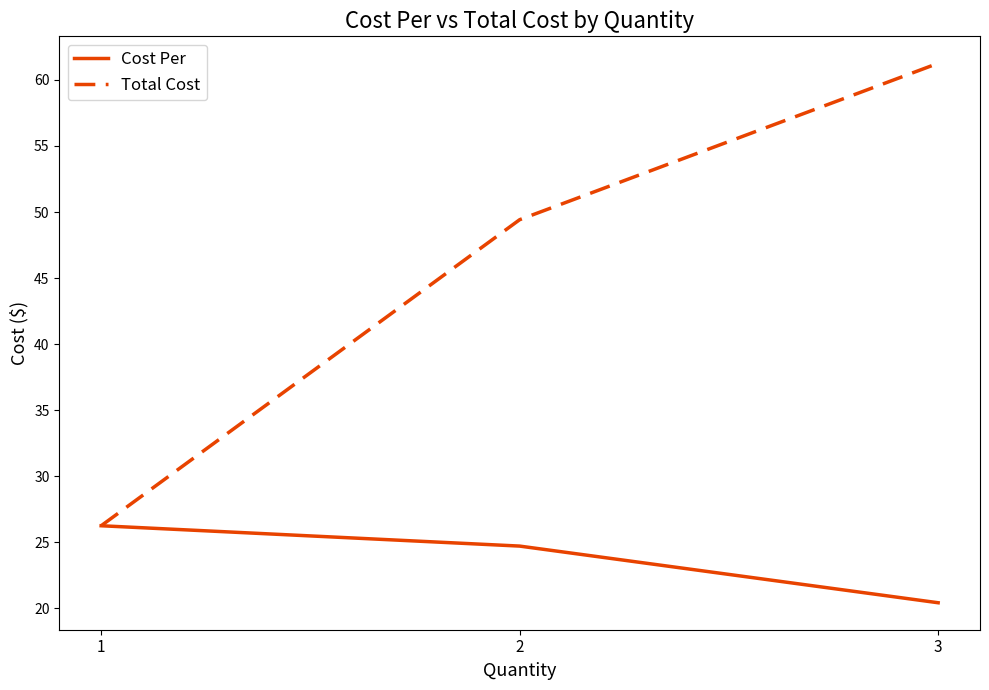

At which label does Cost Per first exceed 24?

1